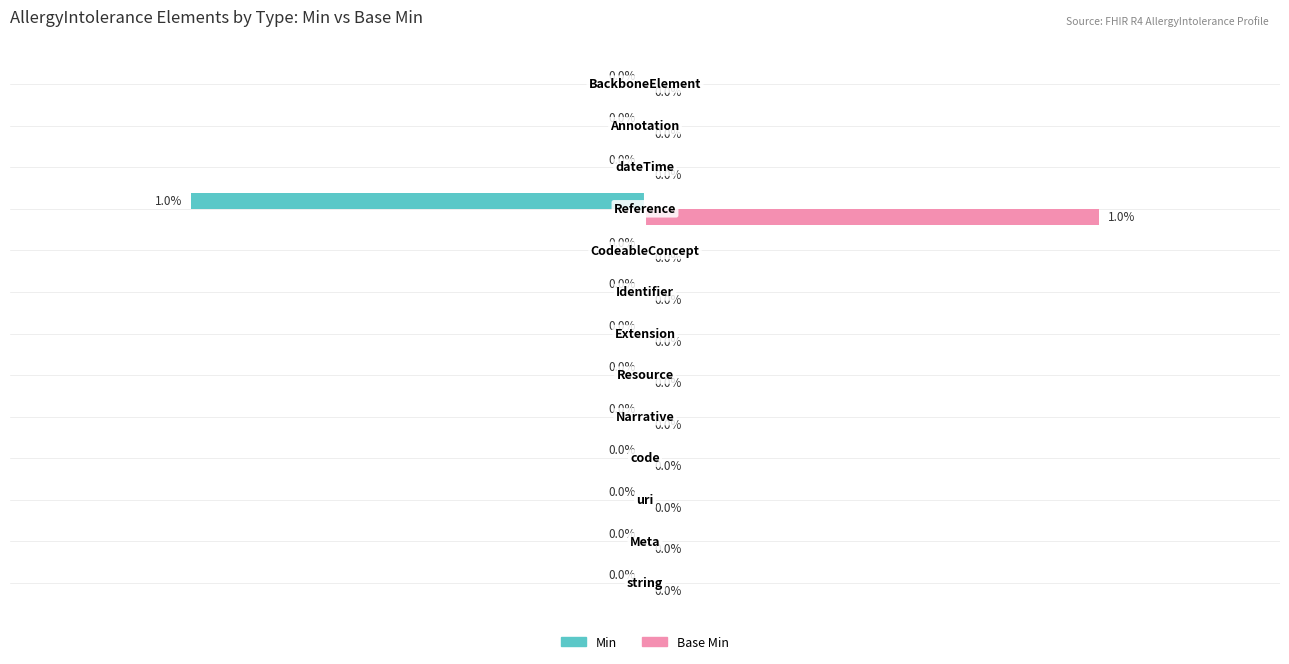

Which series has the largest total across all categories?

Base Min